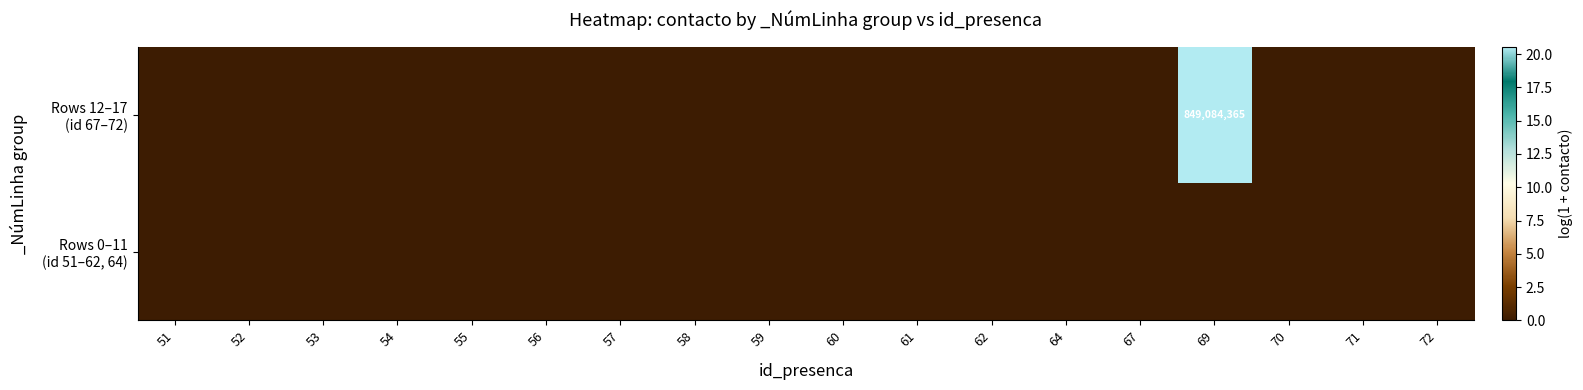

At which category does the chart reach its peak across all series?

69